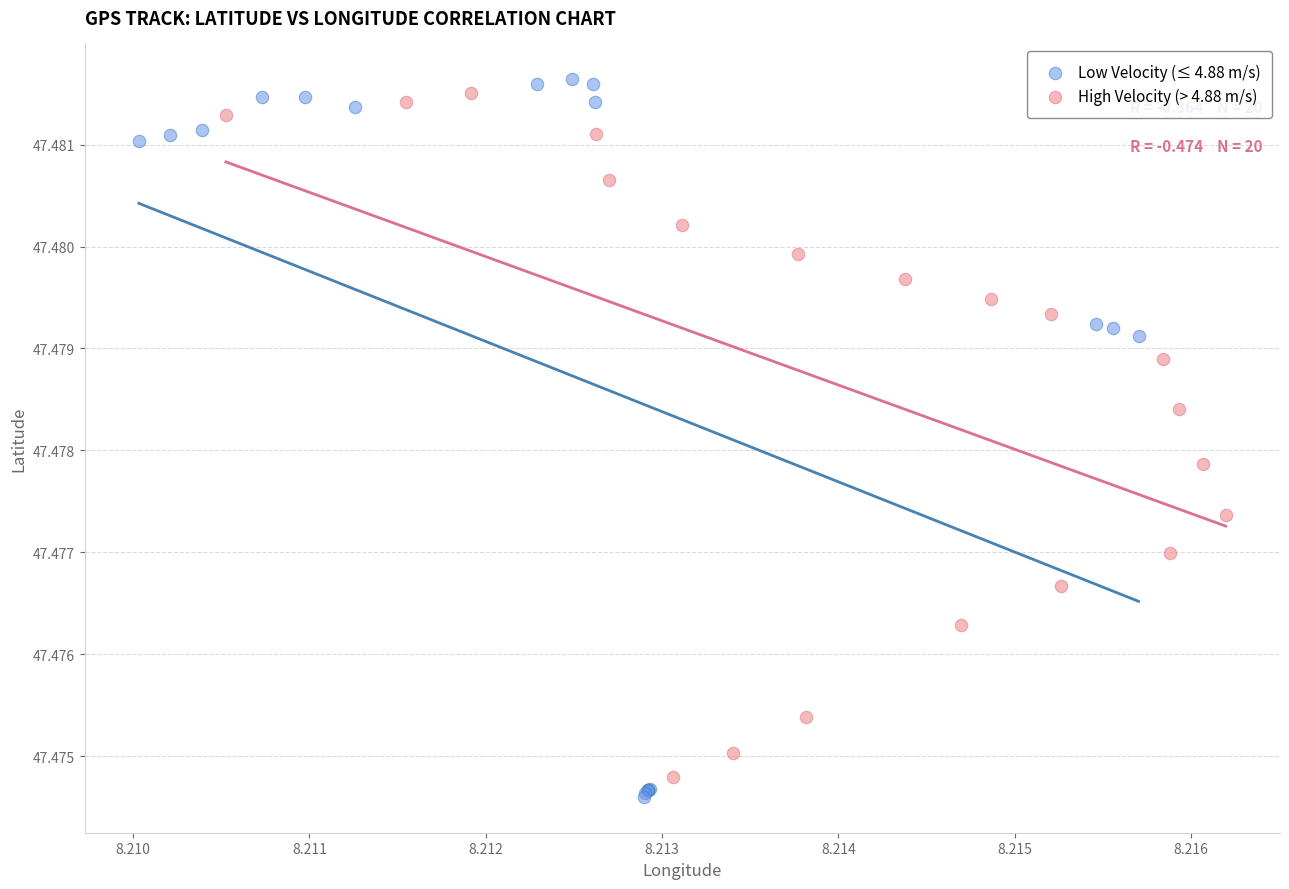

What are all the series names shown in the legend?

Low Velocity (≤ 4.88 m/s), High Velocity (> 4.88 m/s)